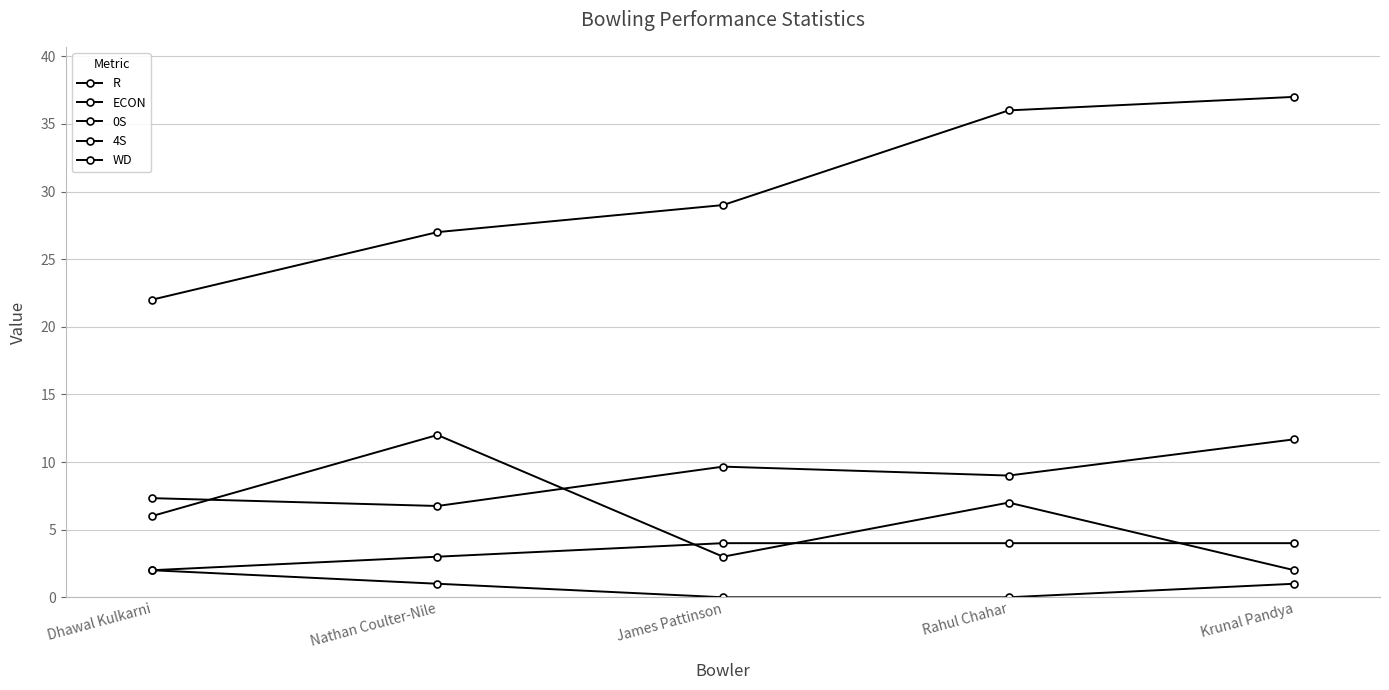

What is the label of the 3rd point from the left?

James Pattinson